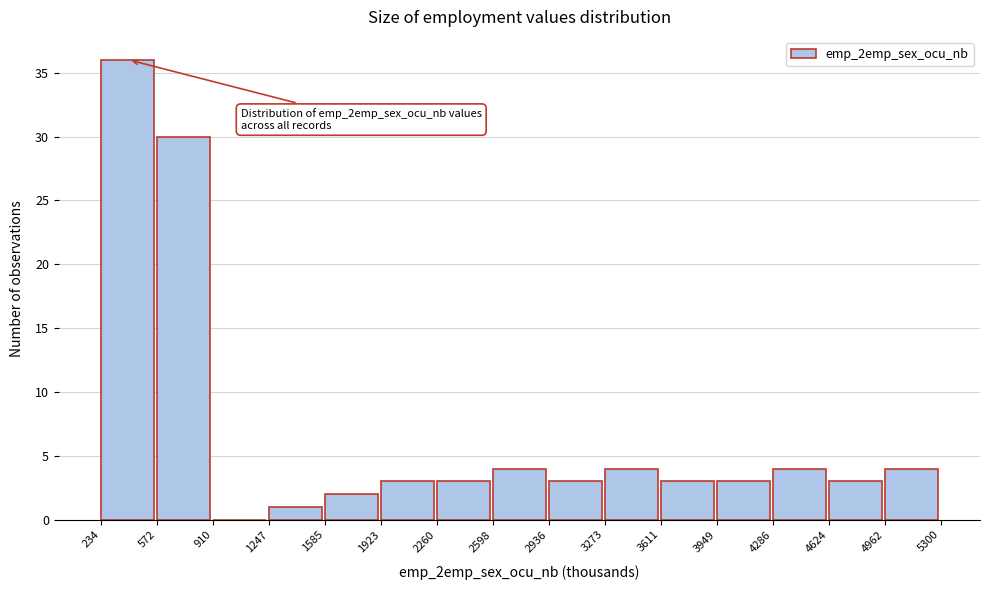

Which range on the x-axis has the tallest bar?

234 to 572